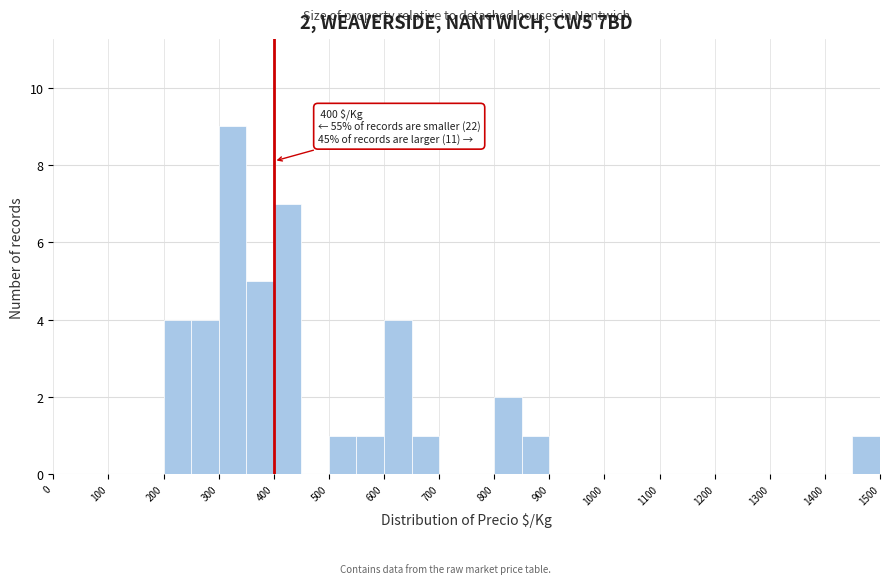

Over which range of the x-axis is the bar tallest?

300 to 350